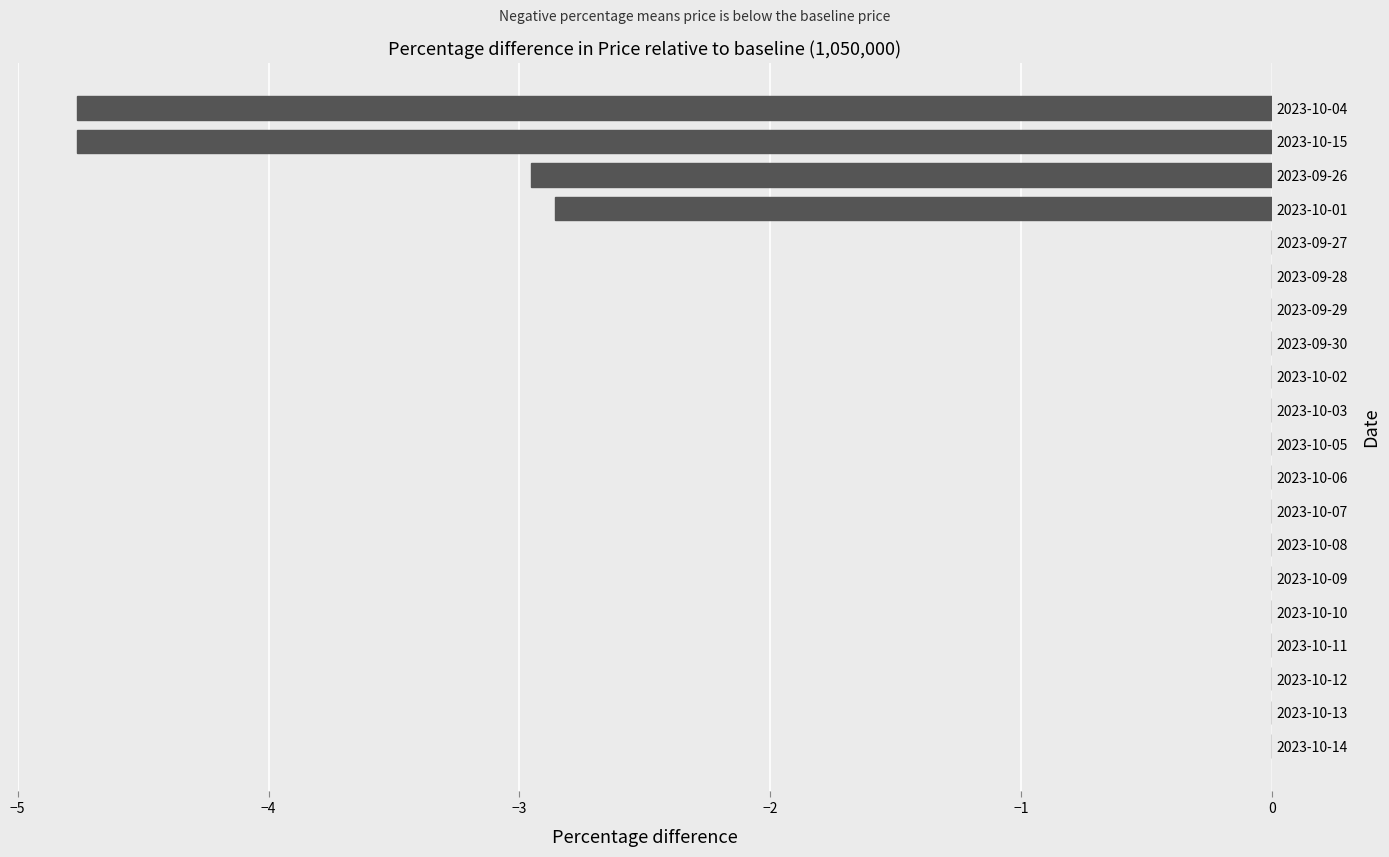

How many data points does each series have?

20